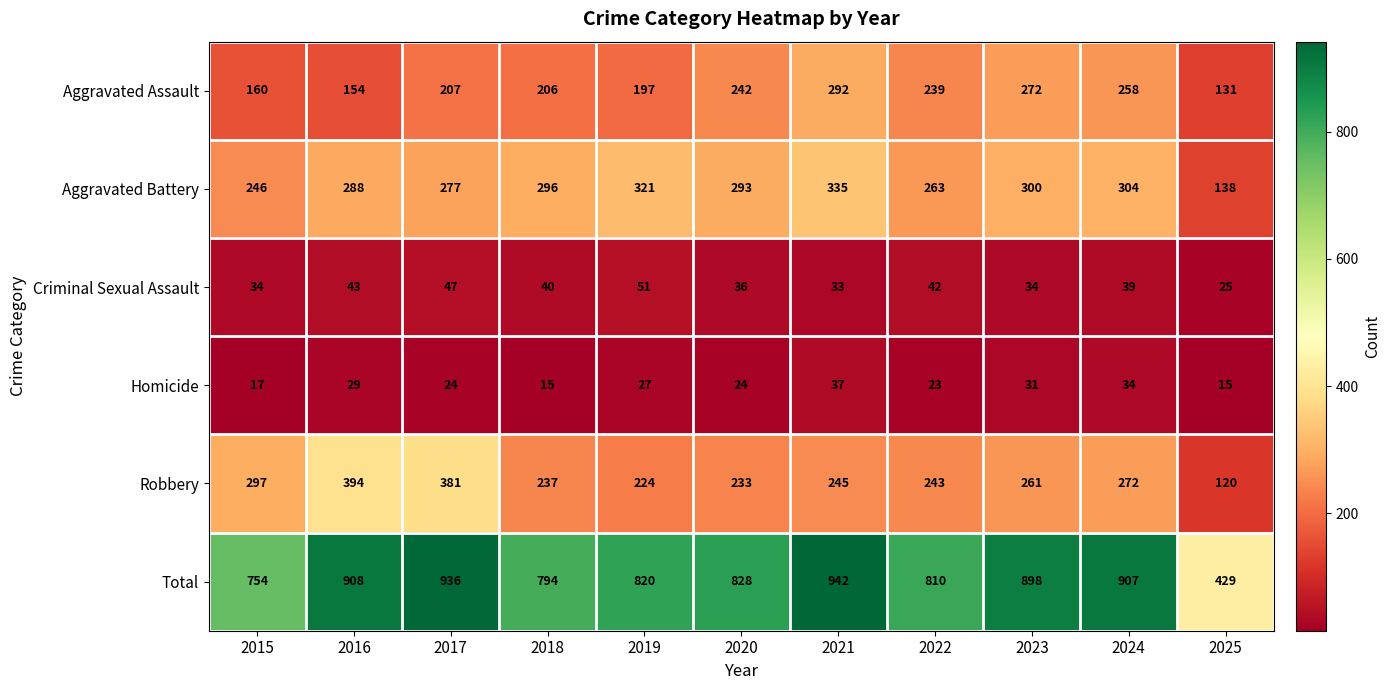

Which series has the largest range (max minus min)?

Total